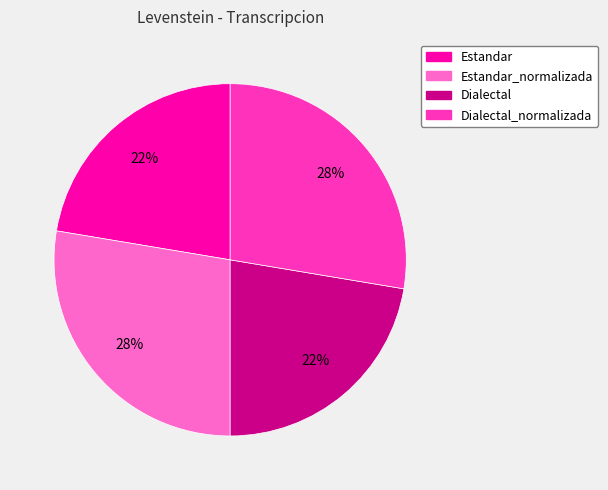

Does any single category account for the majority?

No